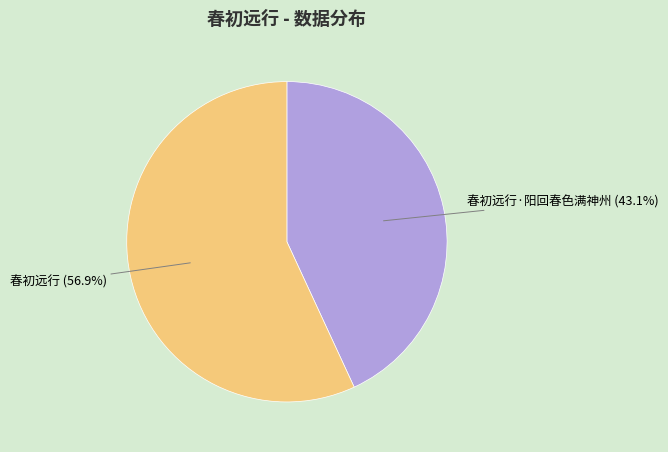

Is there any slice that represents more than half of the pie?

Yes